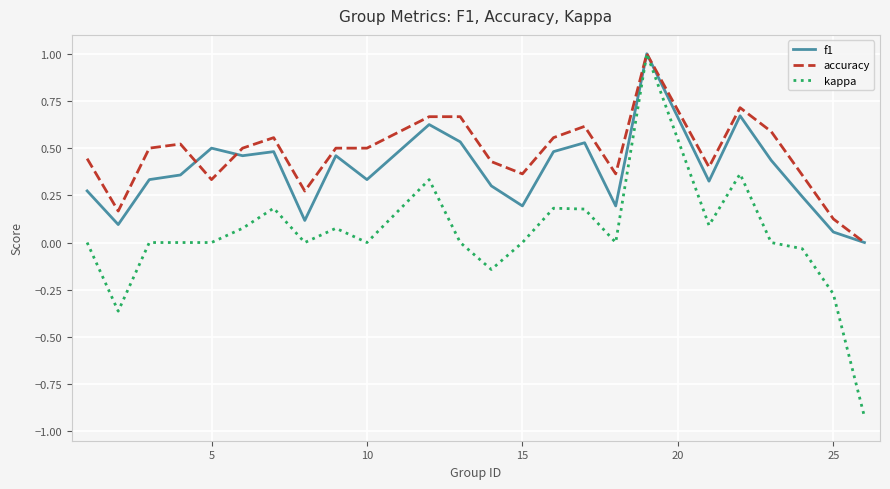

How many series are shown in this chart?

3